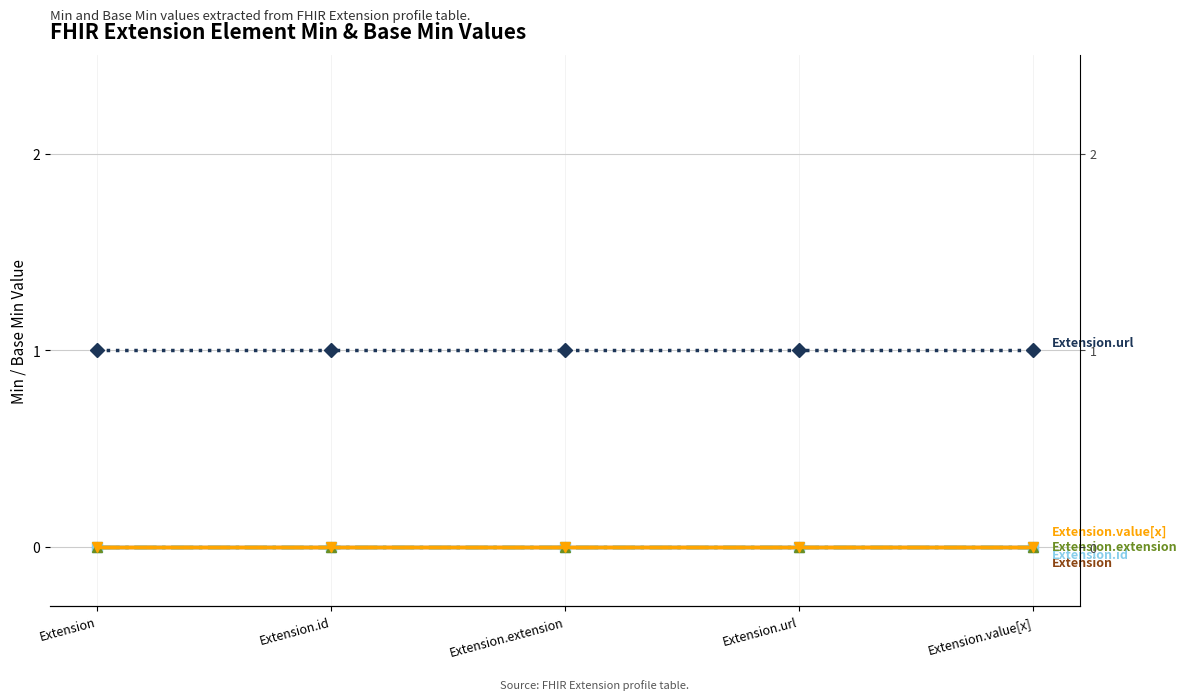

How many categories are shown in the chart?

5